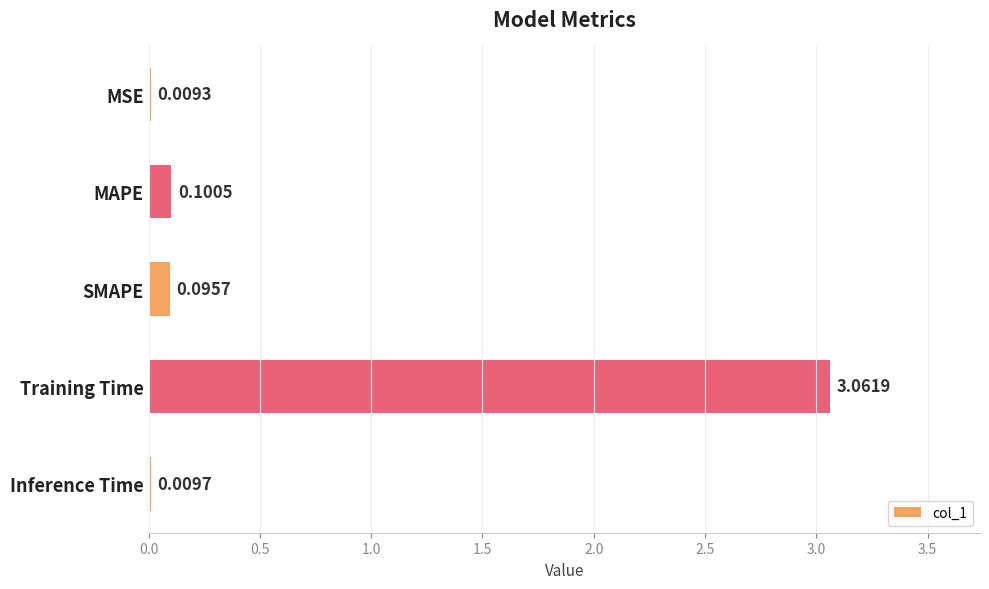

What is the sum of all values?

3.3